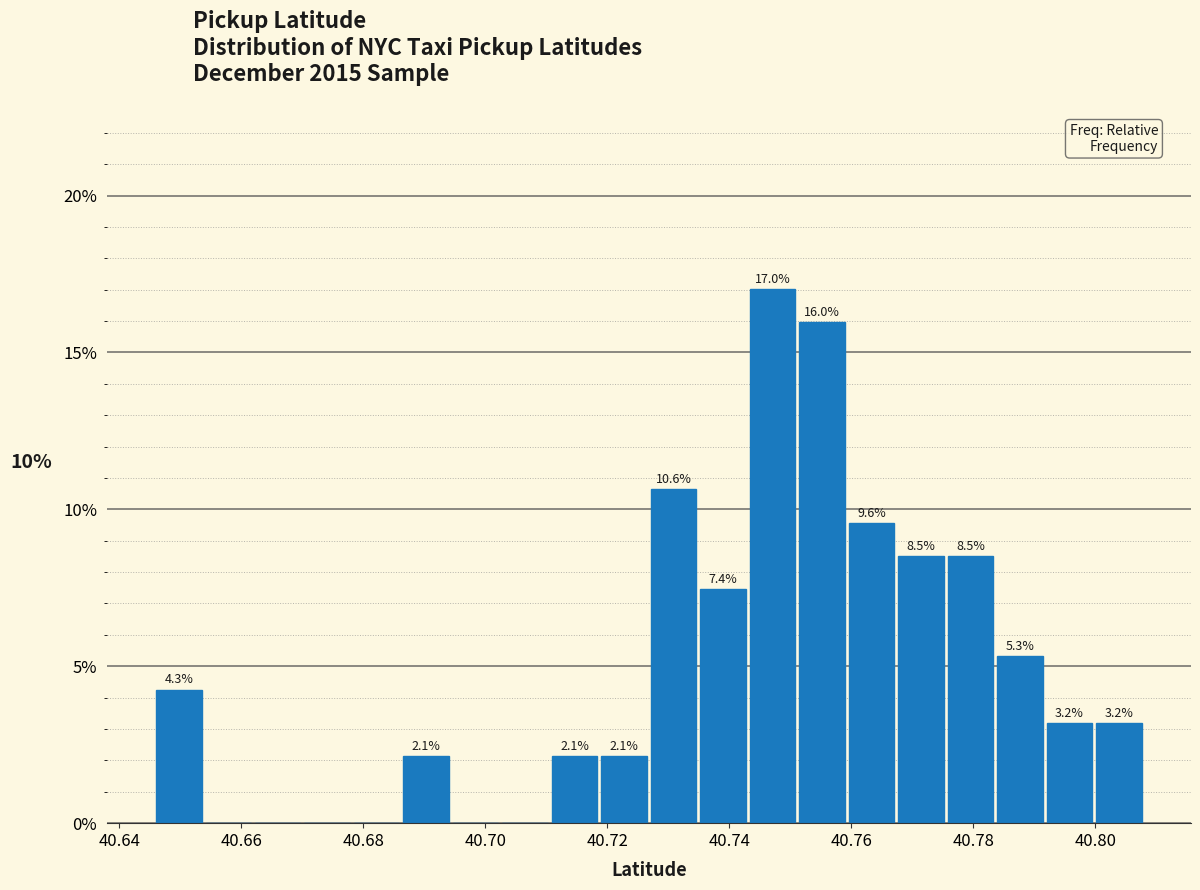

Which range on the x-axis has the tallest bar?

40.744 to 40.752